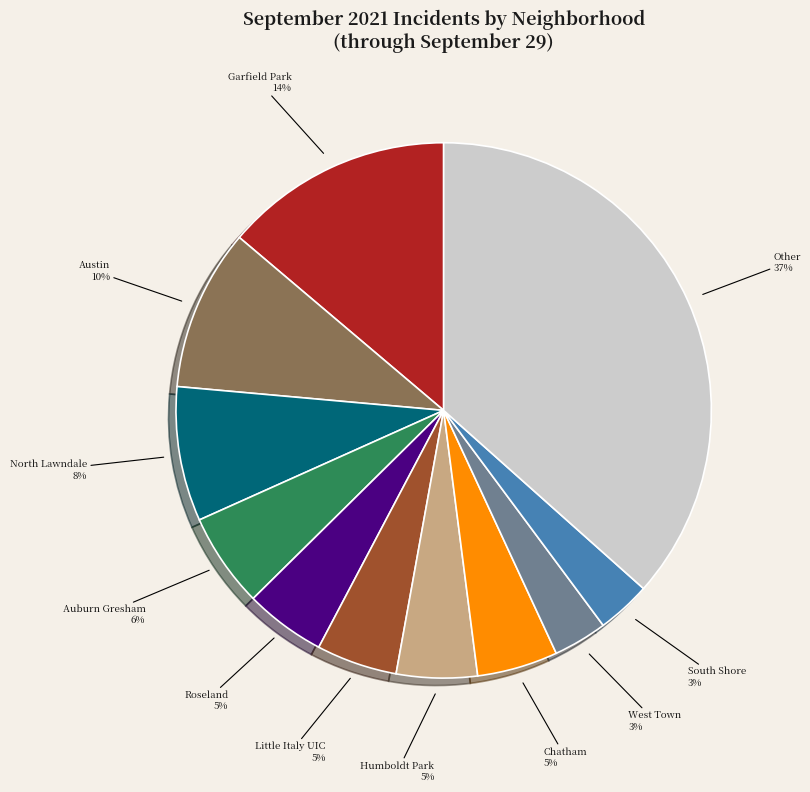

Is there a majority slice in this chart?

No